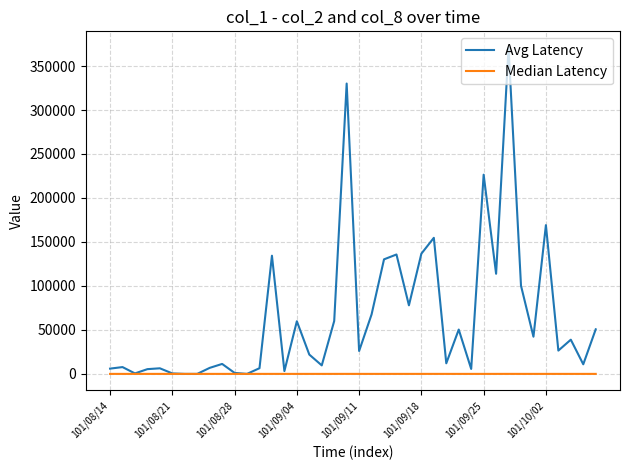

List the series in order of their peak value, lowest first.

Median Latency, Avg Latency